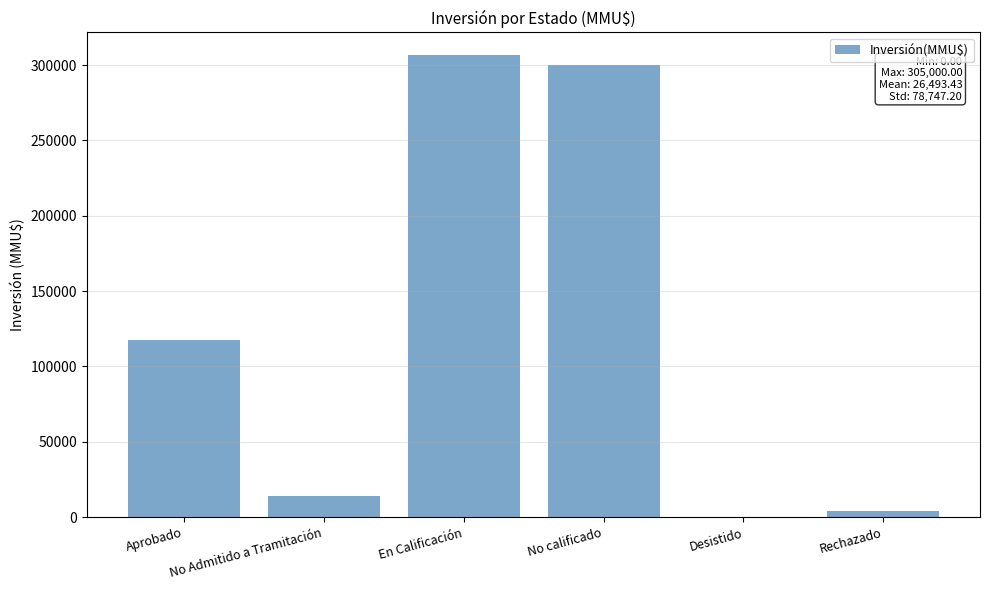

The chart shows a value of 13941 at No Admitido a Tramitación. True or false?

True